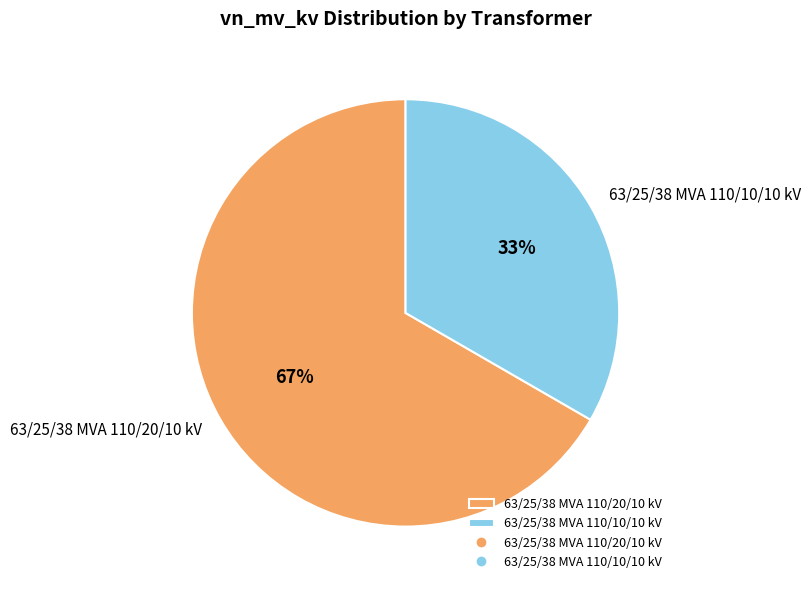

Do 63/25/38 MVA 110/20/10 kV and 63/25/38 MVA 110/10/10 kV together represent more than half of the pie?

Yes